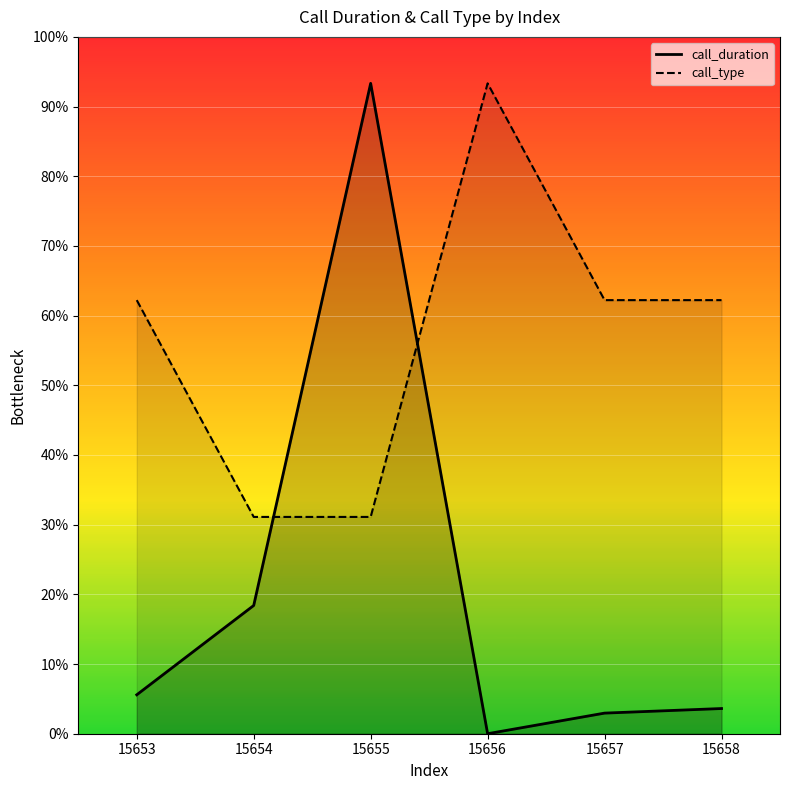

At which label does call_duration_line first exceed 16?

15653